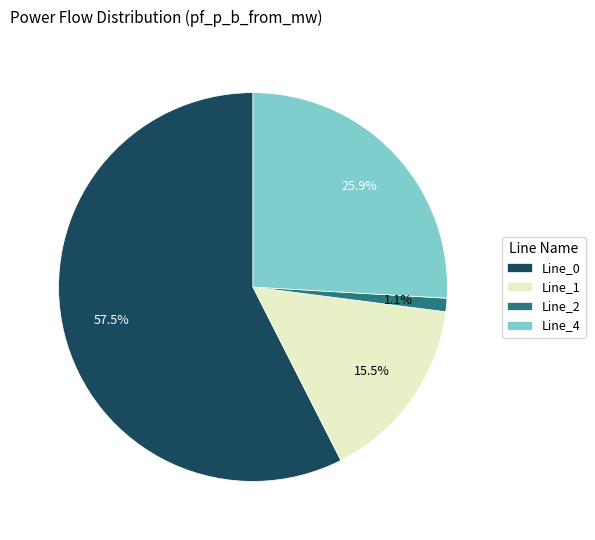

Is there any slice that represents more than half of the pie?

Yes